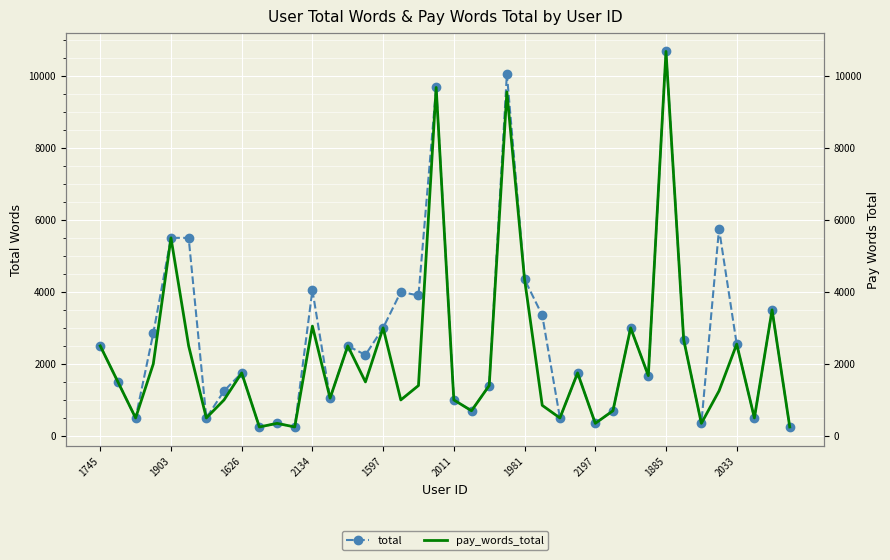

At how many categories does at least one series exceed 1710?

22